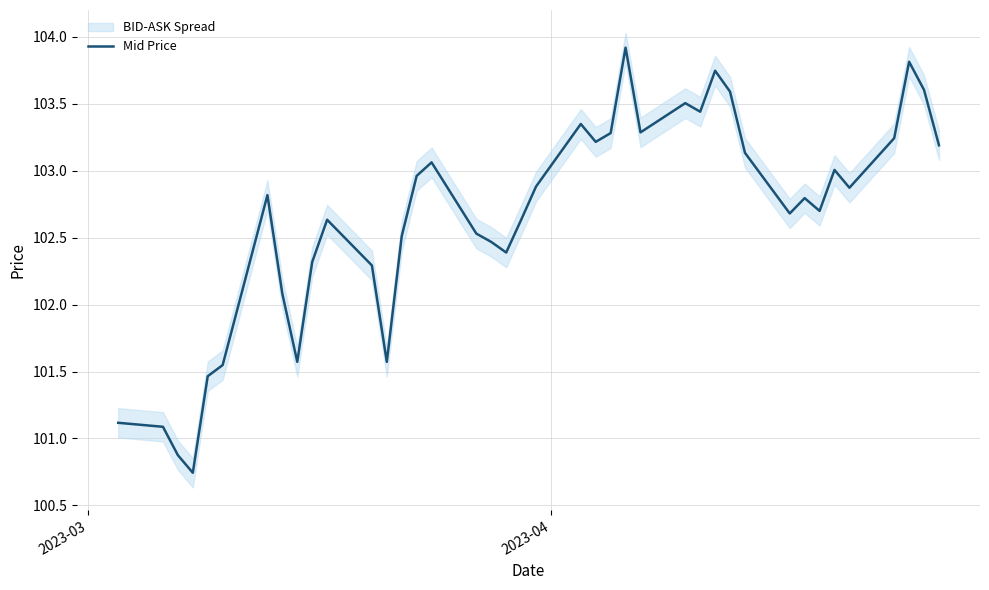

True or false: there are more than 1 points higher than both neighbors.

True